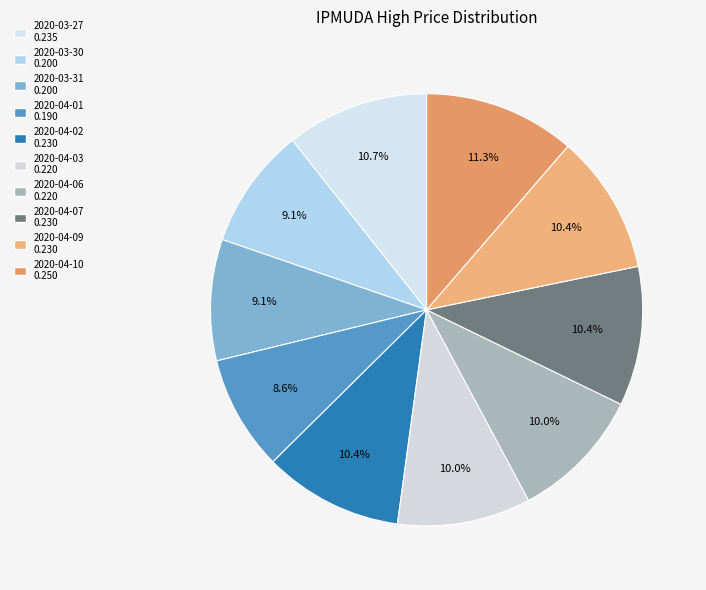

To the nearest percent, what portion does 2020-04-06 represent?

10%